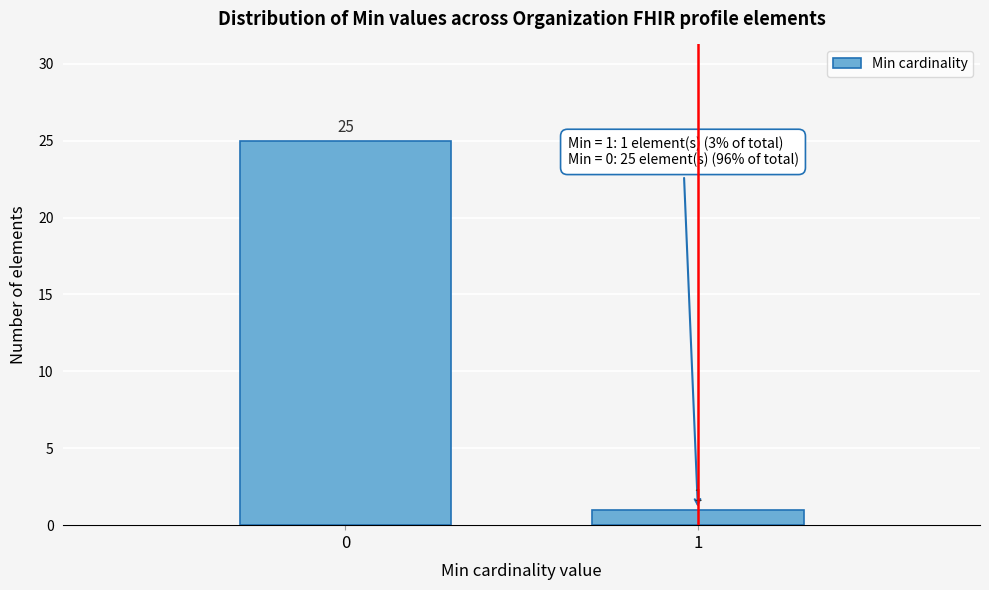

Reading right to left, list all the values displayed in this chart.

1	25